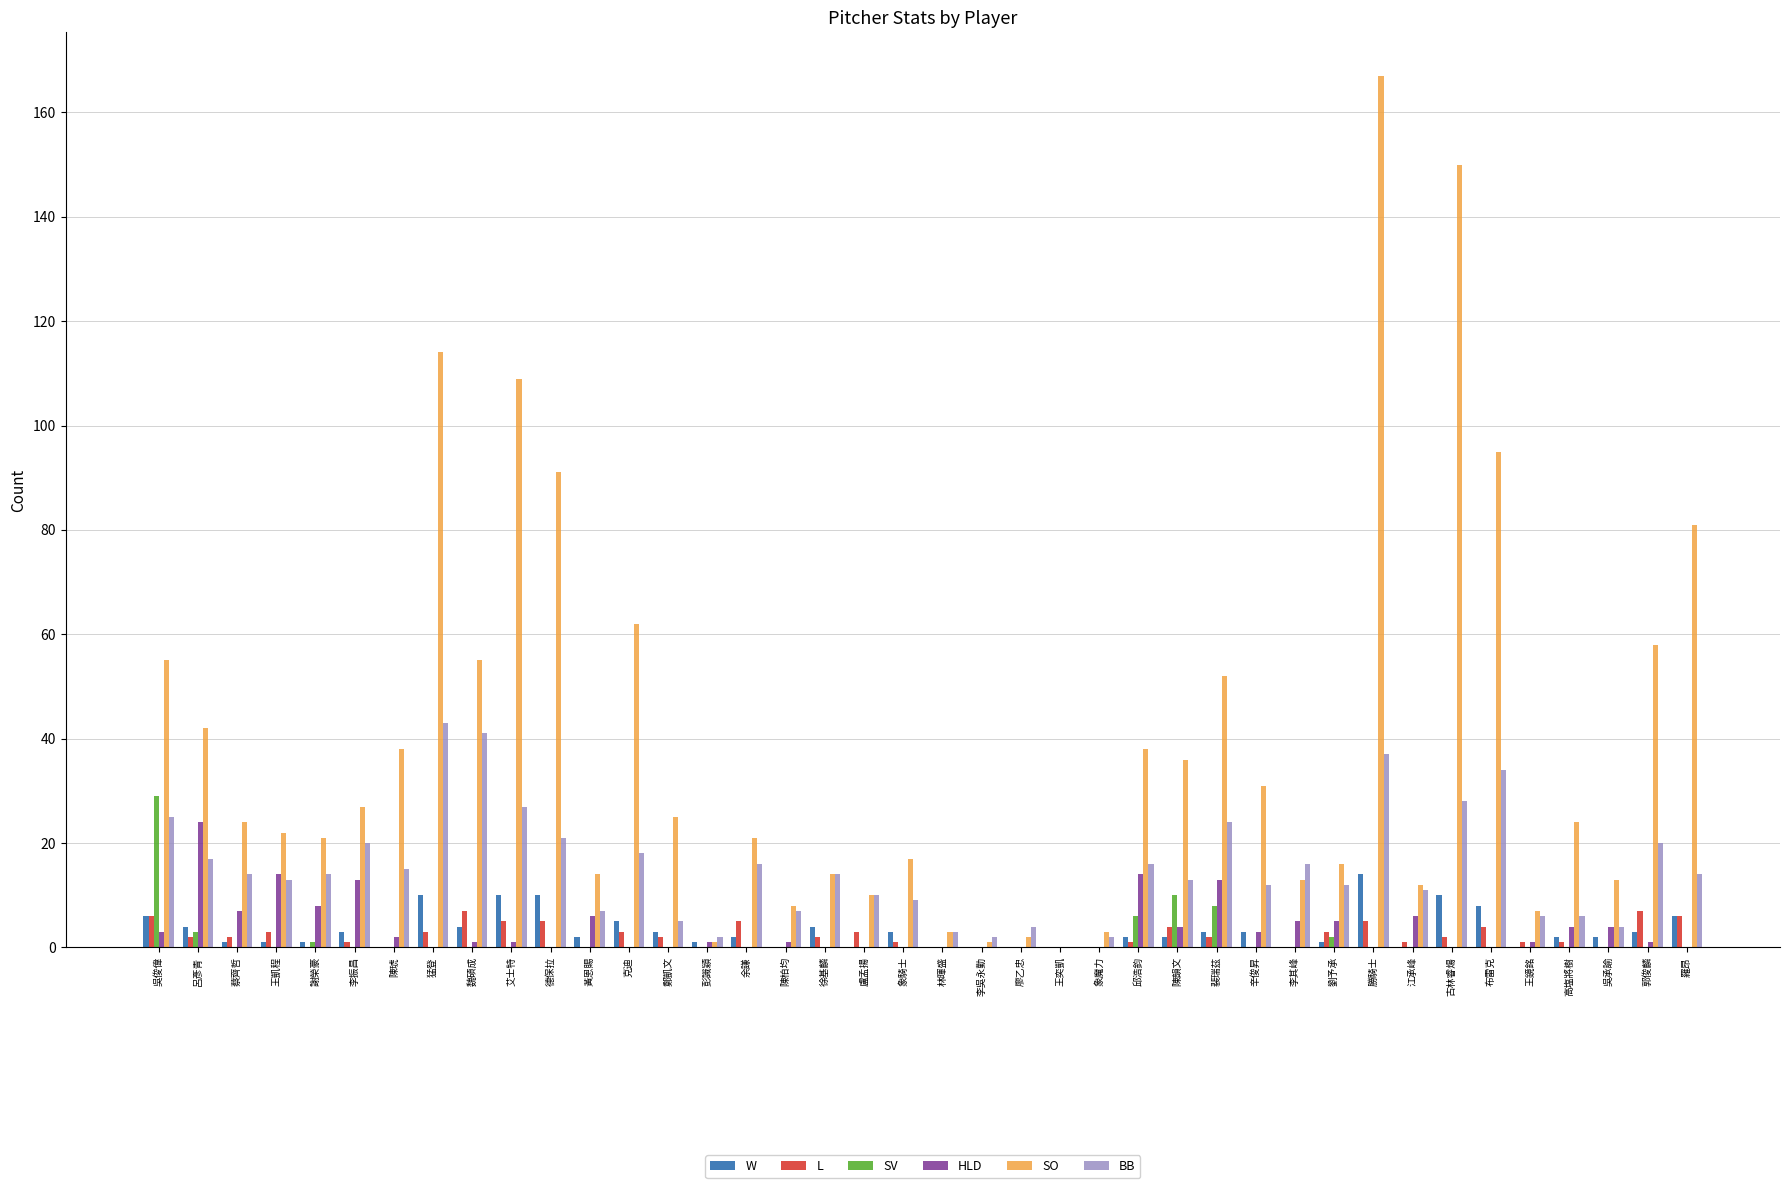

The value of SO at 布雷克 is 27. True or false?

False